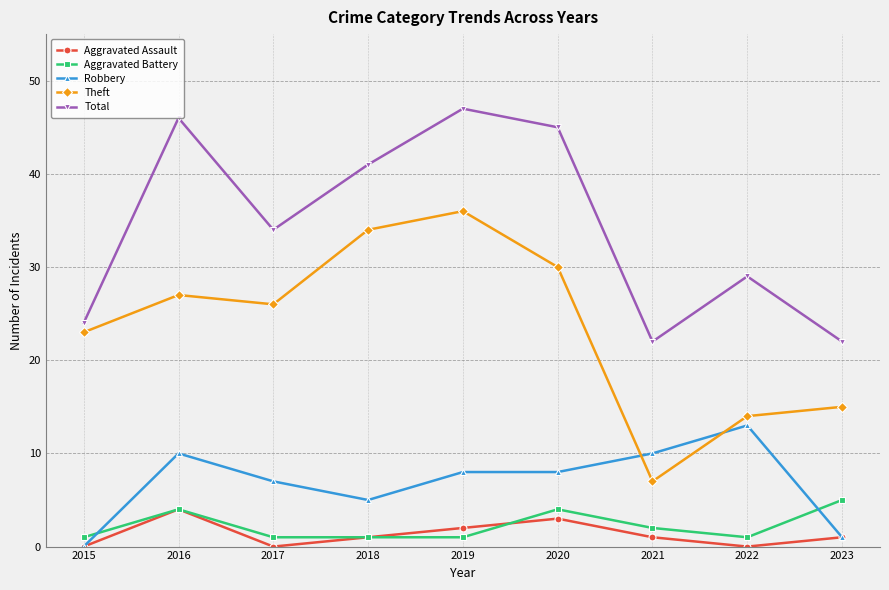

At which label is Total closest to 34?

2017